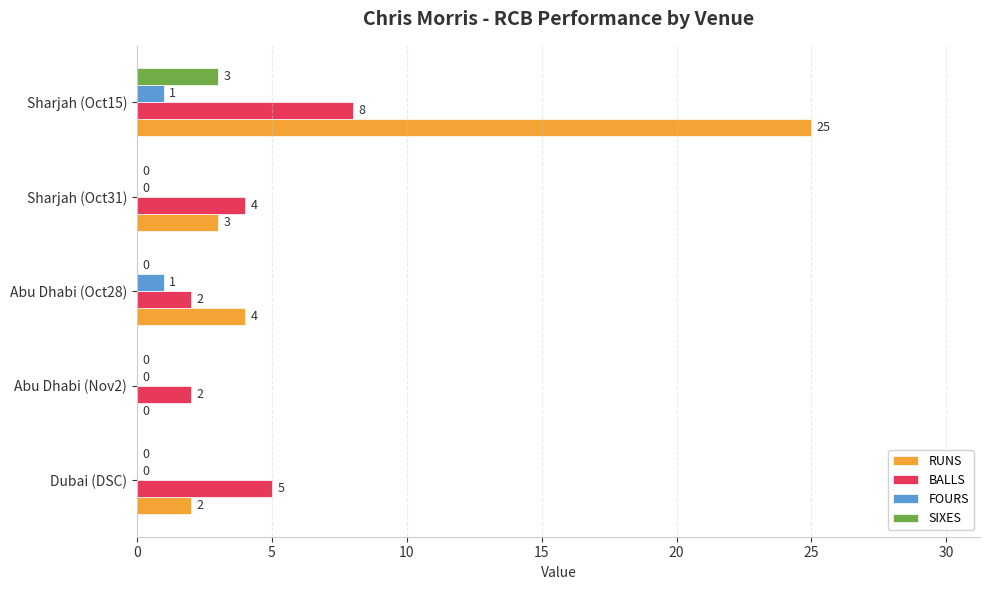

Between Dubai (DSC) and Abu Dhabi (Nov2), which series saw the biggest shift?

BALLS